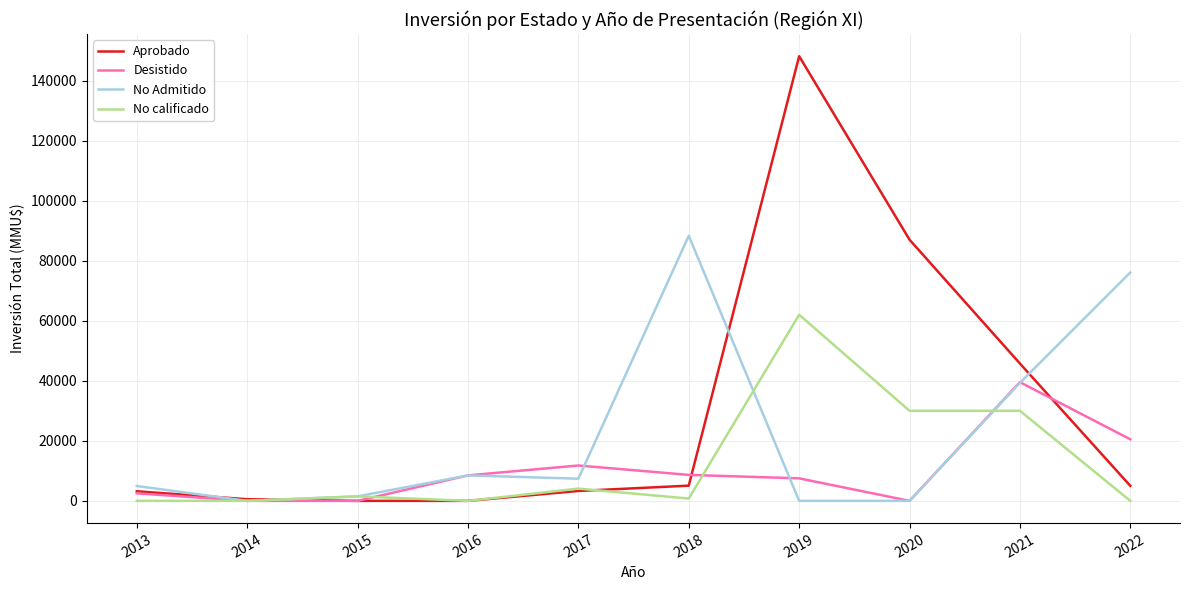

Where is the first local minimum for No Admitido?

2014